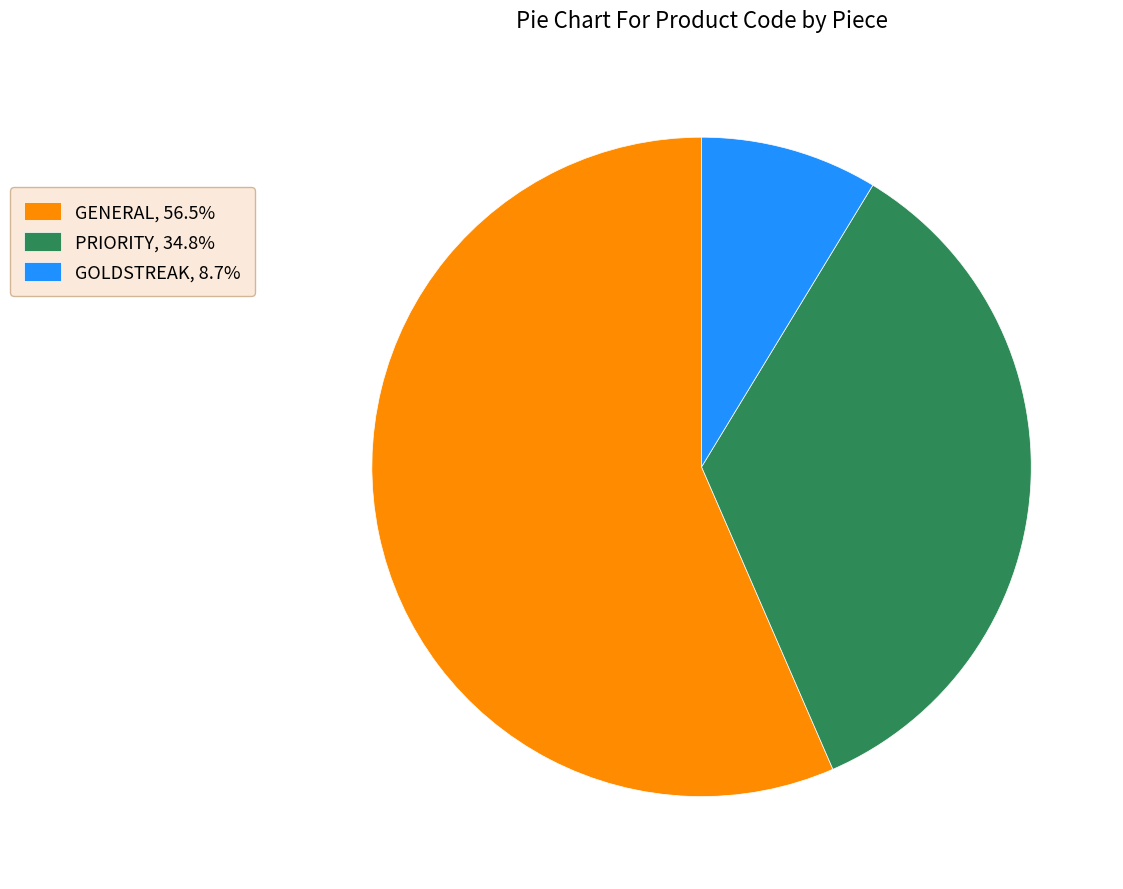

What is the ratio of the value at GENERAL, 56.5% to the value at PRIORITY, 34.8%?

1.6